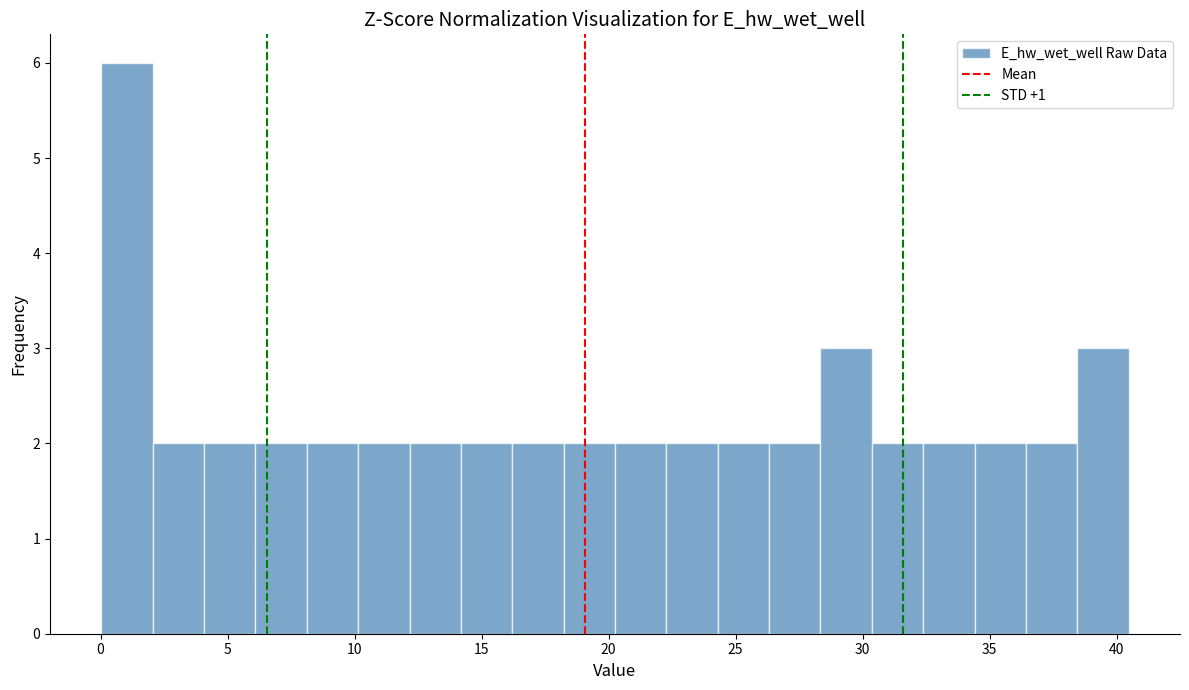

Reading left to right, list every bar in this chart as the range it spans on the x-axis followed by its height. Neither the bar edges nor the heights are printed on the chart, so give them approximately, as read against the axes.

0.0 to 2.0: 6
2.0 to 4.0: 2
4.0 to 6.0: 2
6.0 to 8.0: 2
8.0 to 10.0: 2
10.0 to 12.0: 2
12.0 to 14.0: 2
14.0 to 16.0: 2
16.0 to 18.0: 2
18.0 to 20.5: 2
20.5 to 22.5: 2
22.5 to 24.5: 2
24.5 to 26.5: 2
26.5 to 28.5: 2
28.5 to 30.5: 3
30.5 to 32.5: 2
32.5 to 34.5: 2
34.5 to 36.5: 2
36.5 to 38.5: 2
38.5 to 40.5: 3